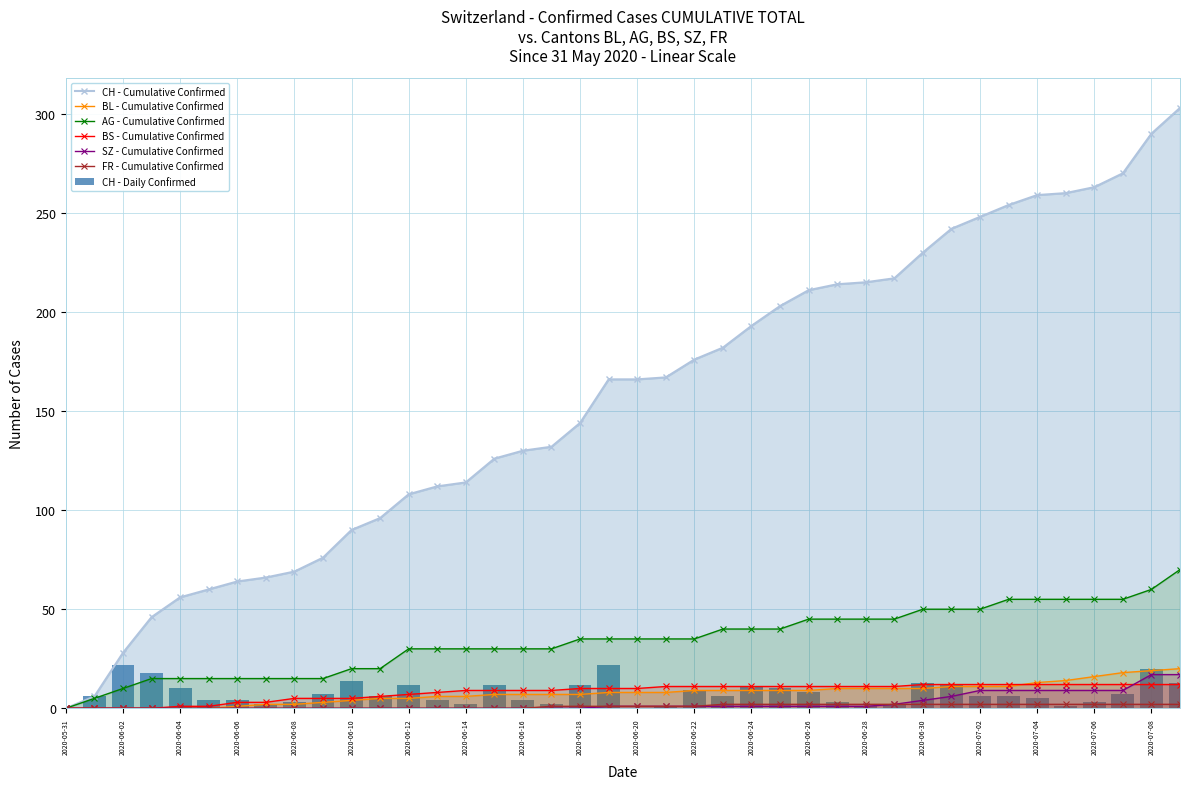

Which series has the largest range (max minus min)?

CH